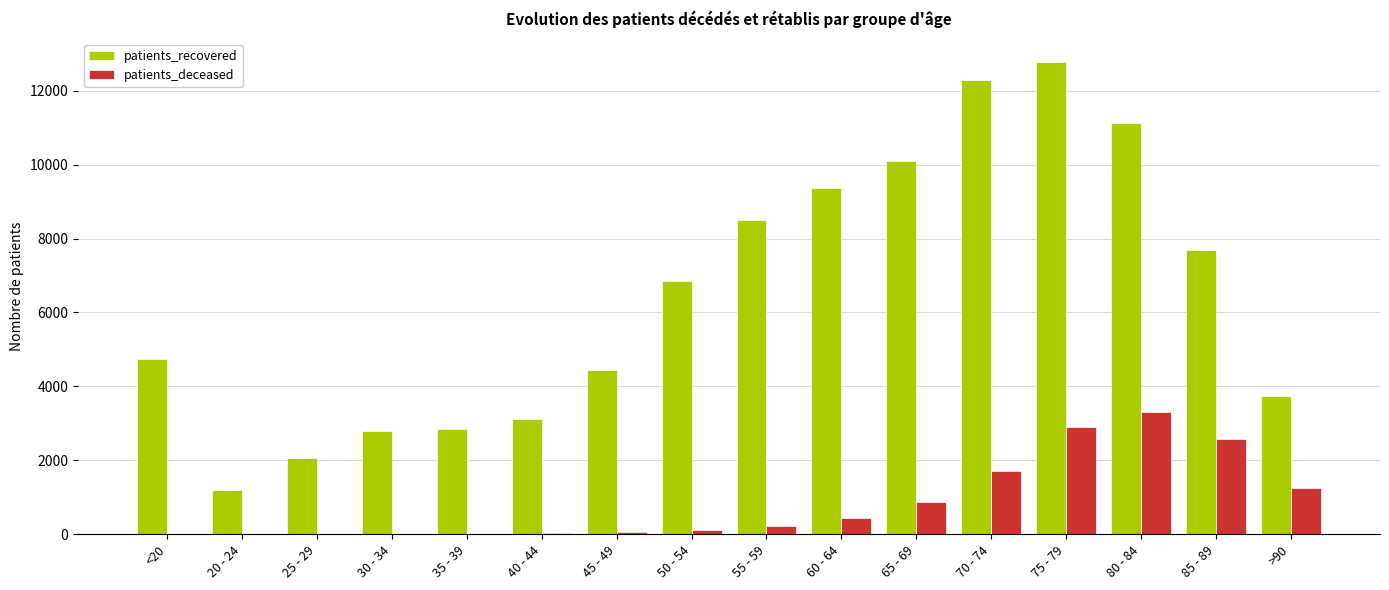

The value of patients_recovered at 30 - 34 is 2795. True or false?

True